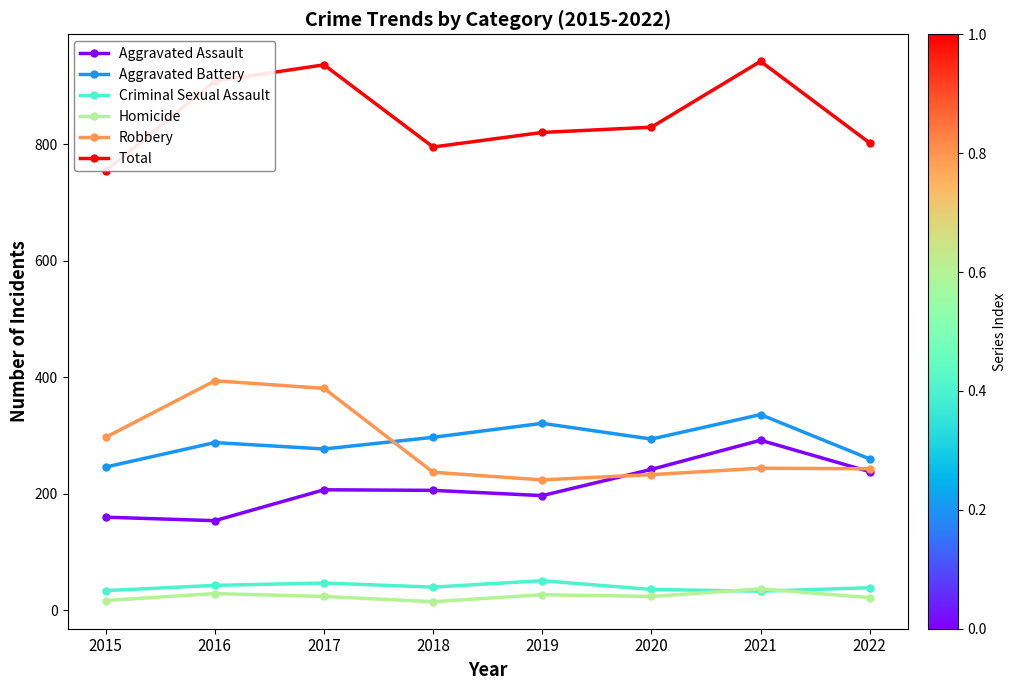

What is the average value of the Robbery series?

282